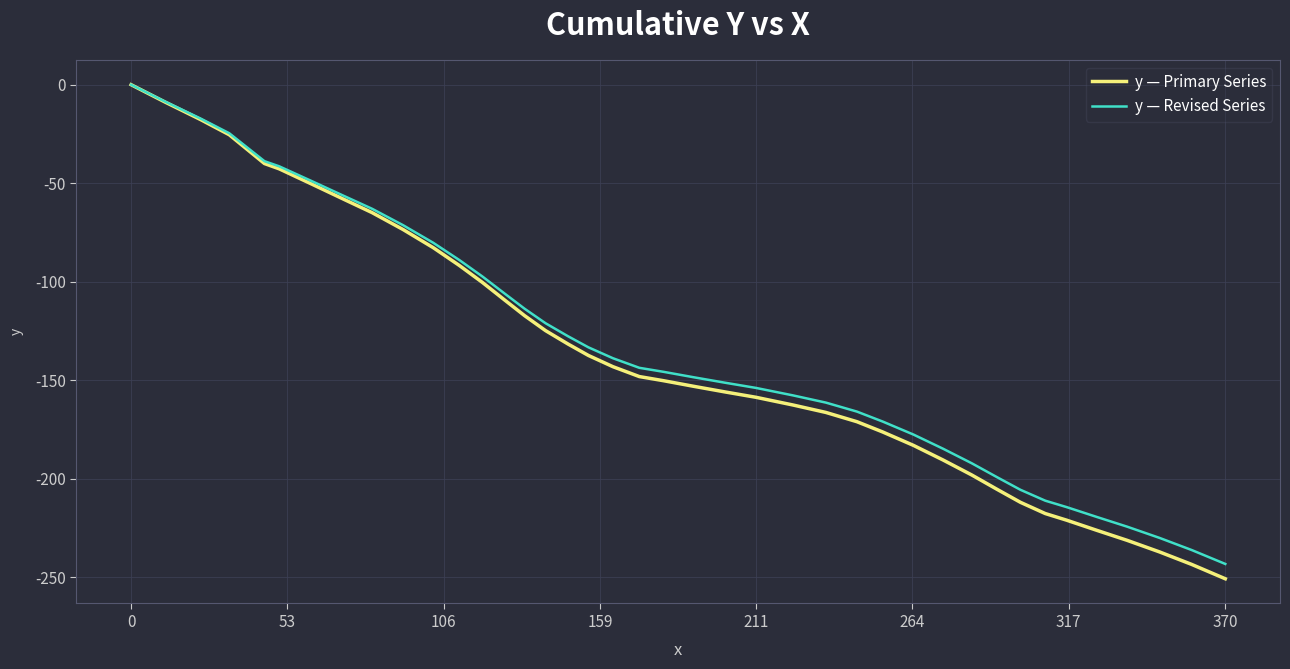

Which series has the widest spread of values?

y — Primary Series